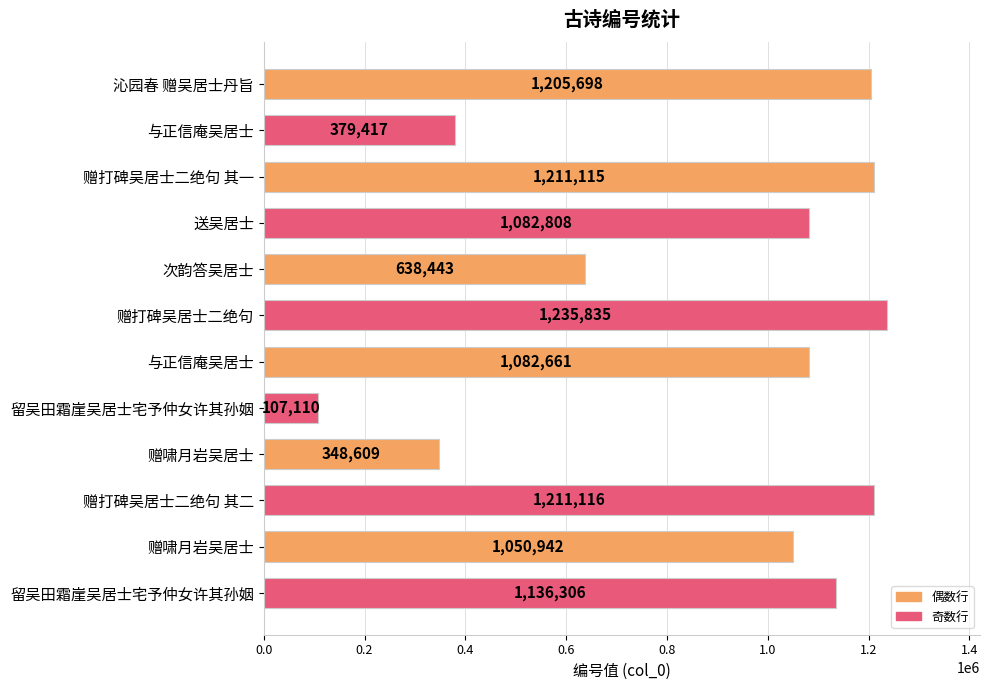

Count the number of data series in this chart.

1